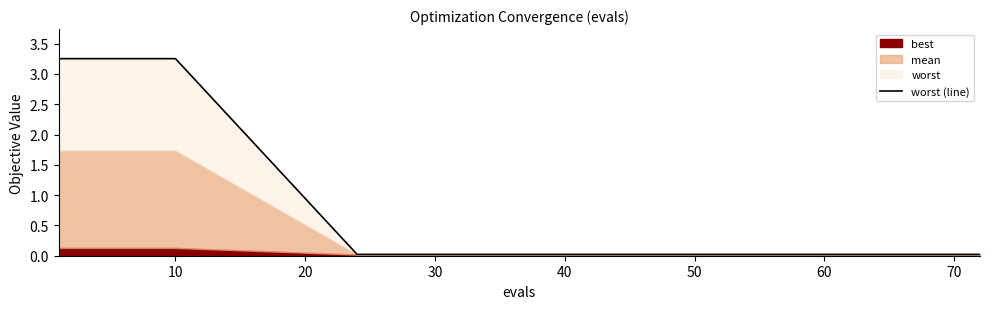

At which category does the chart reach its minimum across all series?

30